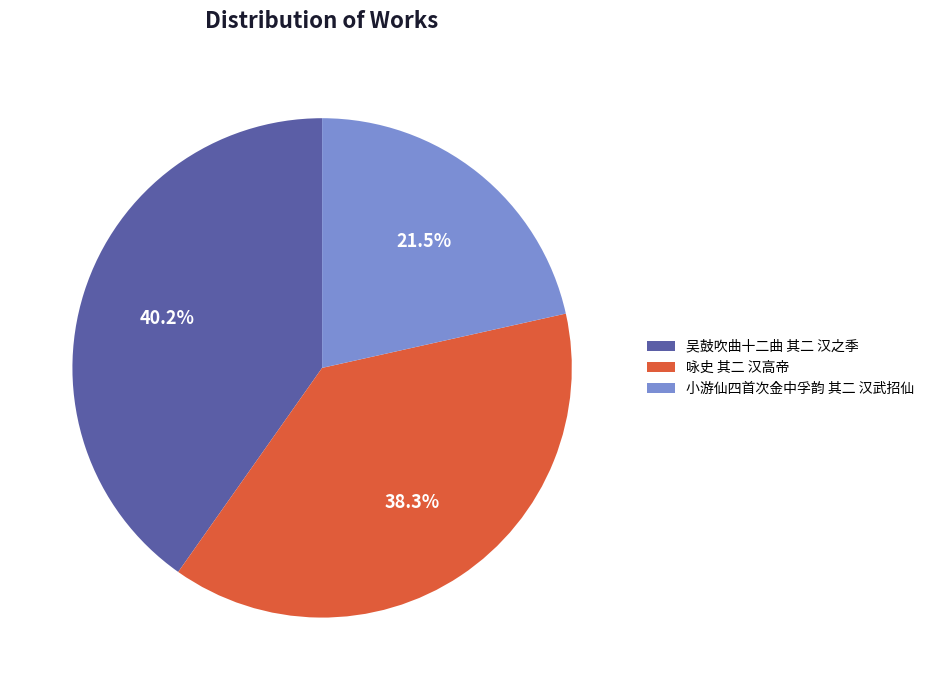

Is 小游仙四首次金中孚韵 其二 汉武招仙 the majority of the pie?

No